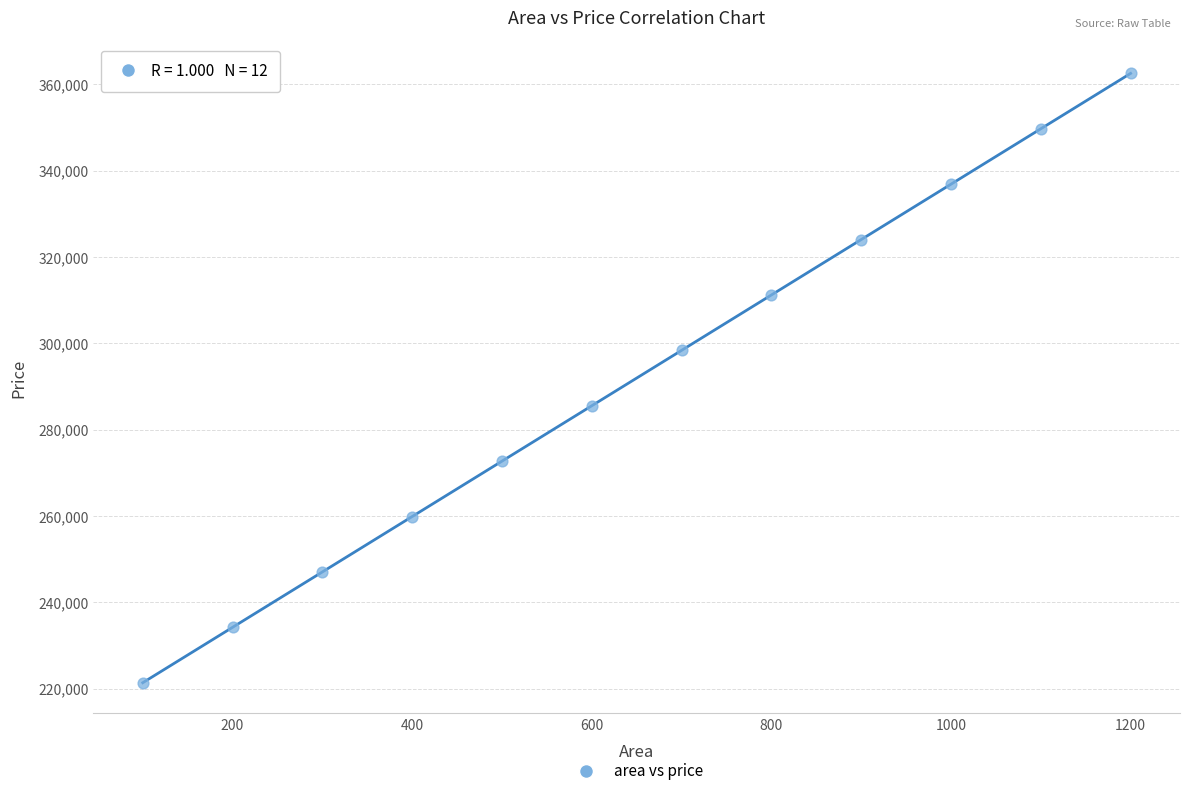

What is the average Y value?

291934.6